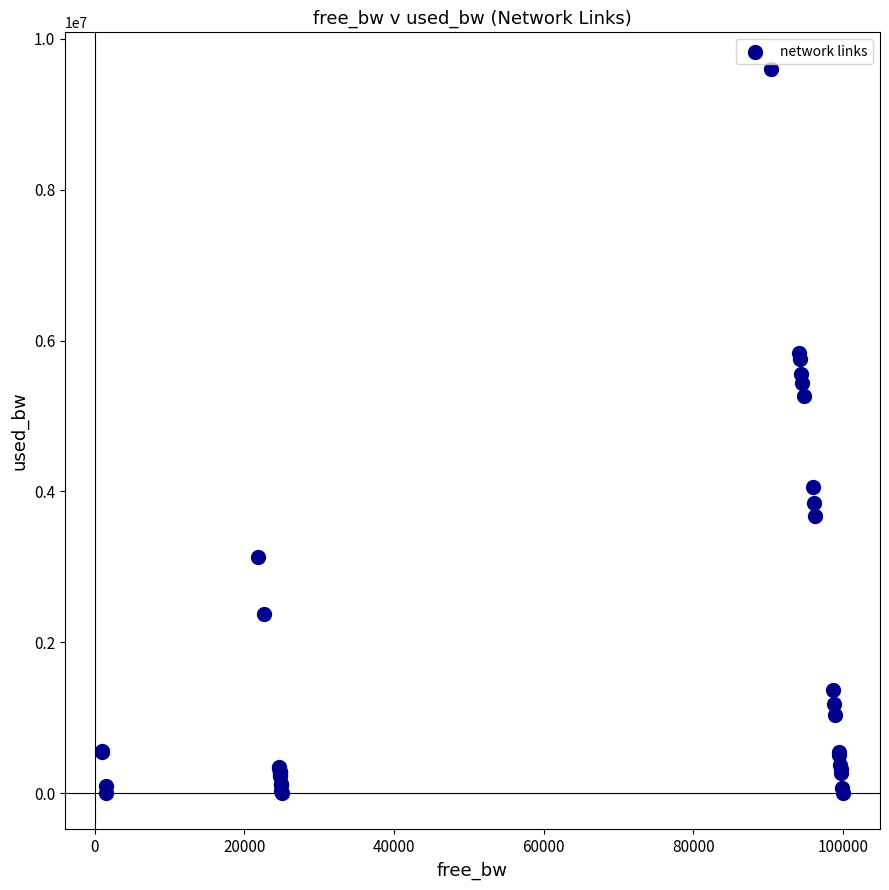

What Y value in the scatter plot is closest to 4803303?

5264753.9